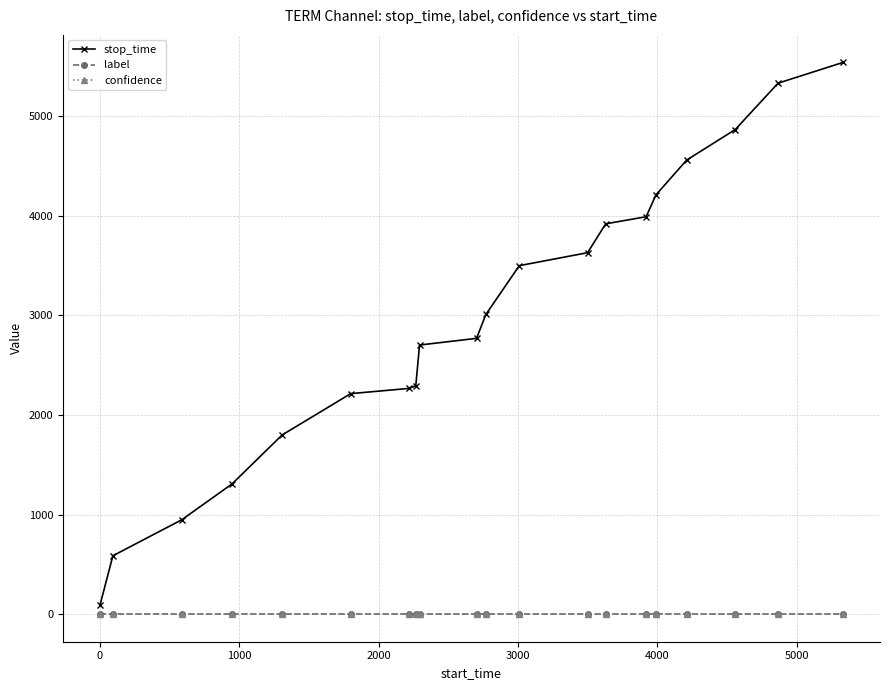

Which series has the largest range (max minus min)?

stop_time